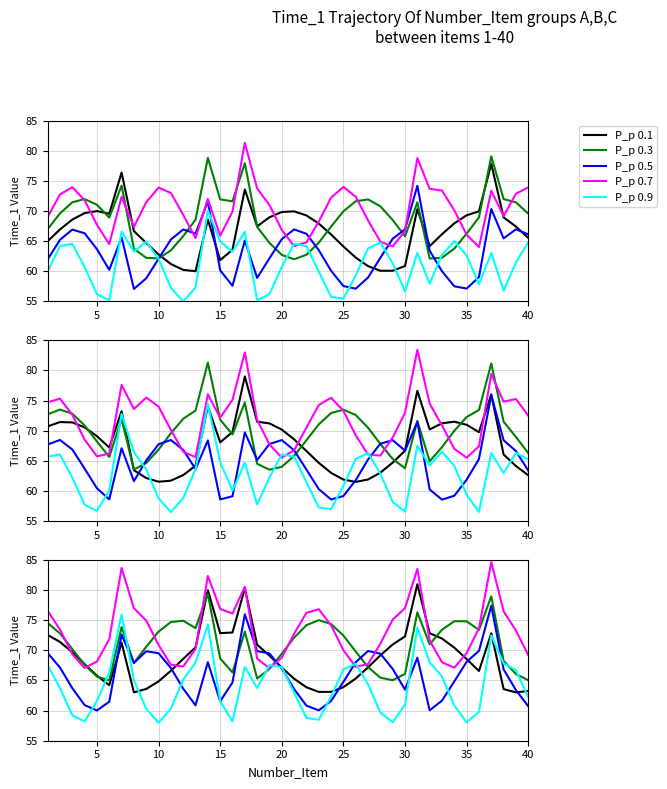

In P_p 0.7, how many points are higher than both neighbors (excluding endpoints)?

6